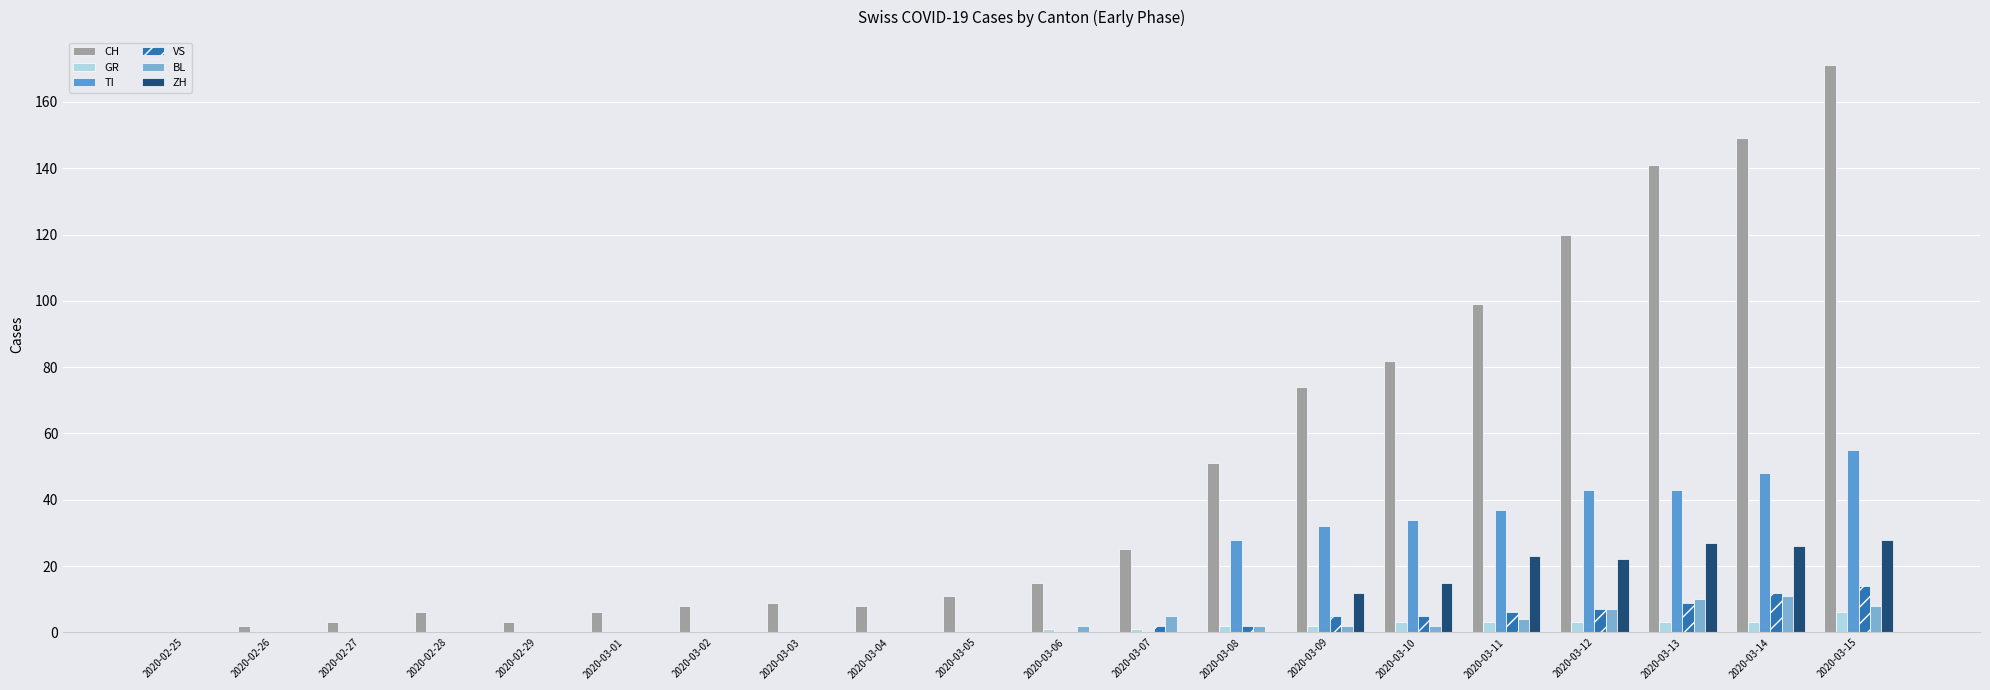

True or false: VS has a value of 9 at 2020-03-13.

True